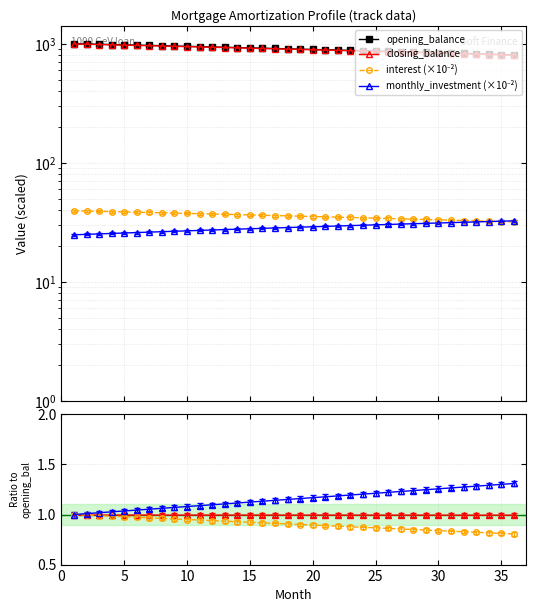

True or false: monthly_inv has more than 1 points higher than both neighbors.

False